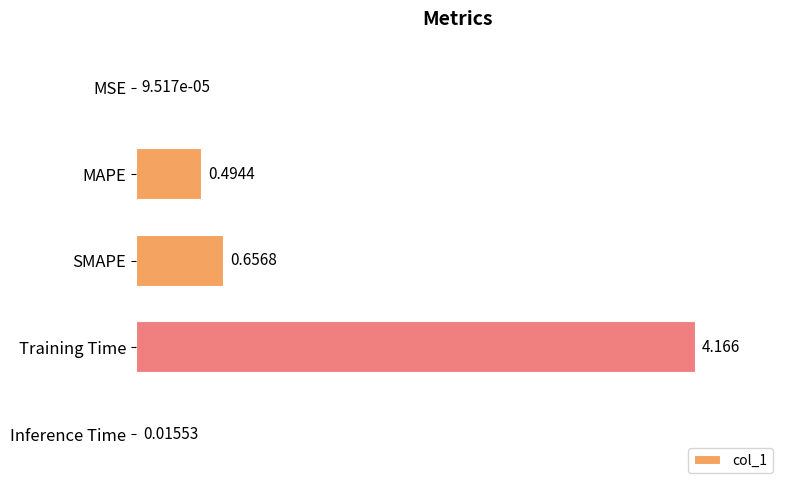

At which category does the chart reach its peak across all series?

Training Time